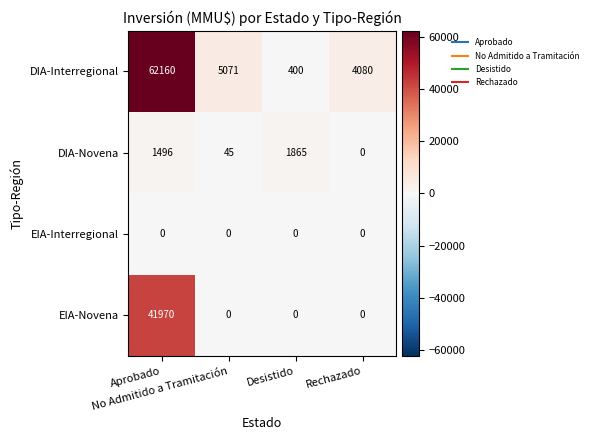

What is the average value of the DIA-Novena series?

852